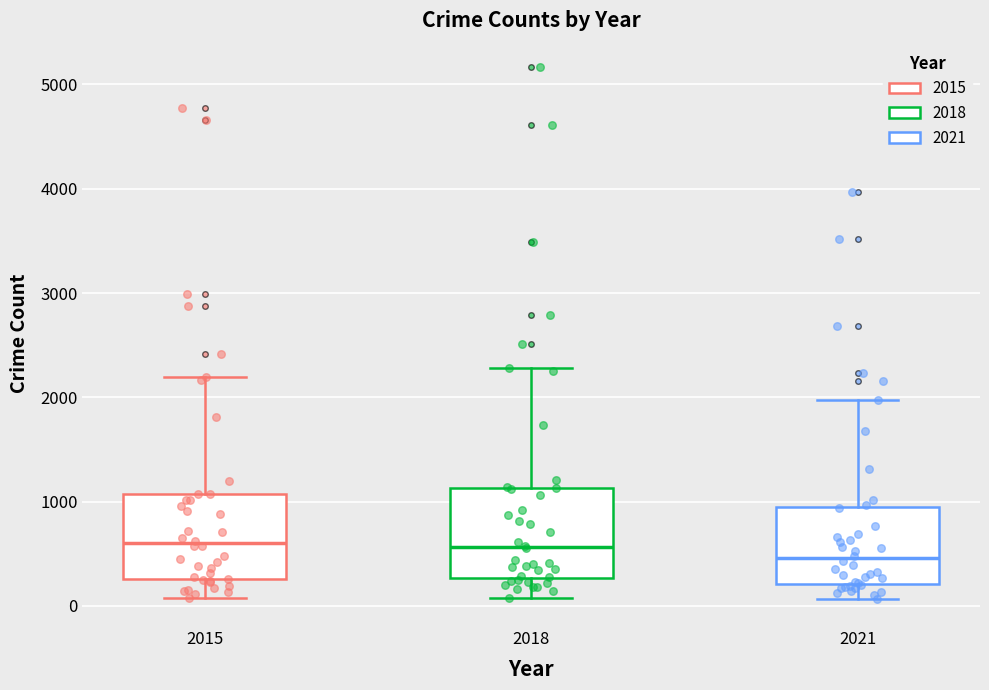

Reading left to right, transcribe this box plot: for each box, give where its median line is, the range the box spans, and where its two whiskers end, as read against the y-axis. The values are not printed on the chart, so give them approximately, as read against the axis.

2015: median 600, box 300 to 1100, whiskers 100 to 2200
2018: median 600, box 300 to 1100, whiskers 100 to 2300
2021: median 500, box 200 to 900, whiskers 100 to 2000